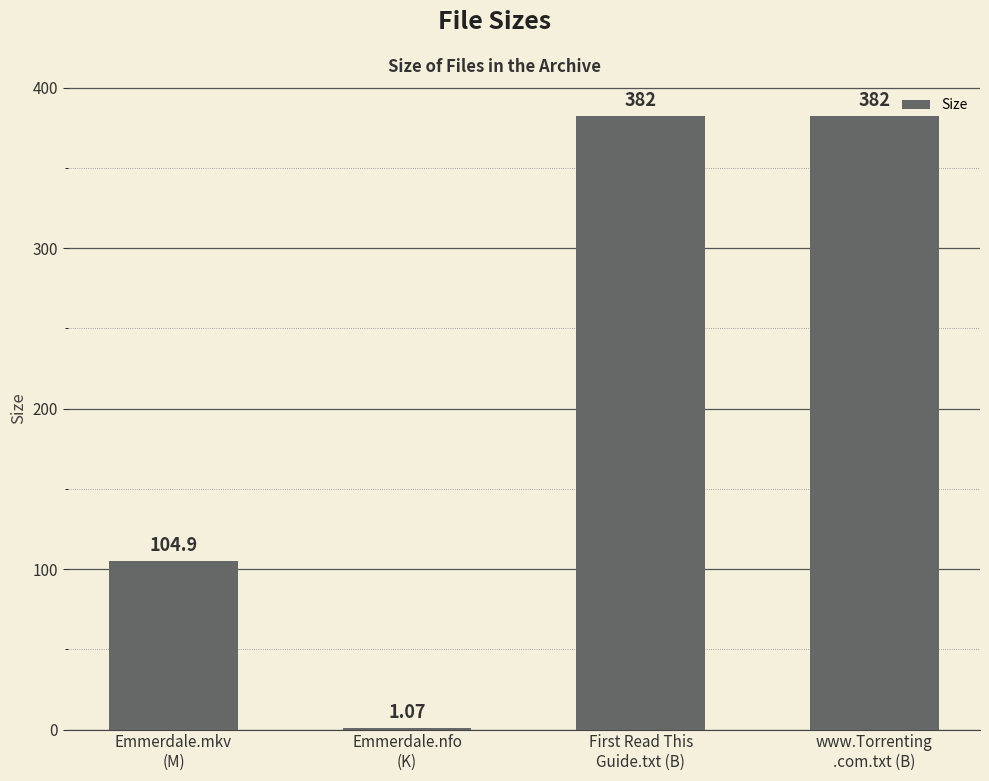

Is it true that the value at Emmerdale.nfo
(K) is 1.1?

True